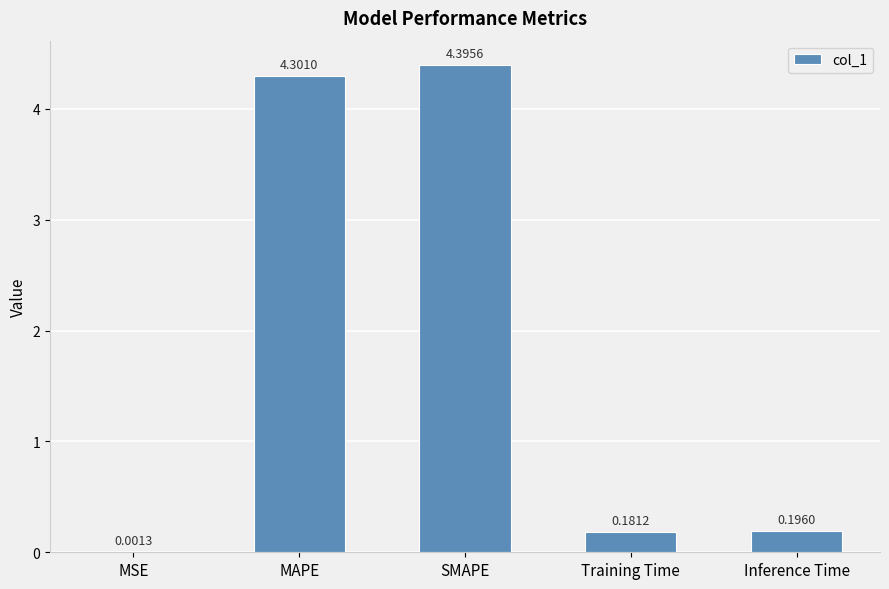

Where is the data nearest to the value 2?

Inference Time